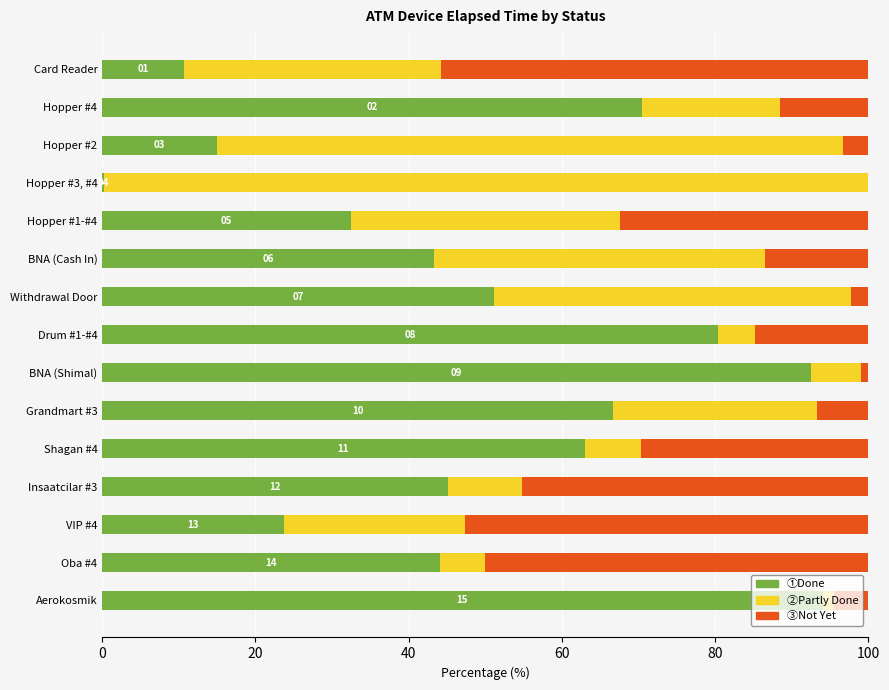

What is the total value across all series at Drum #1-#4?

100.0